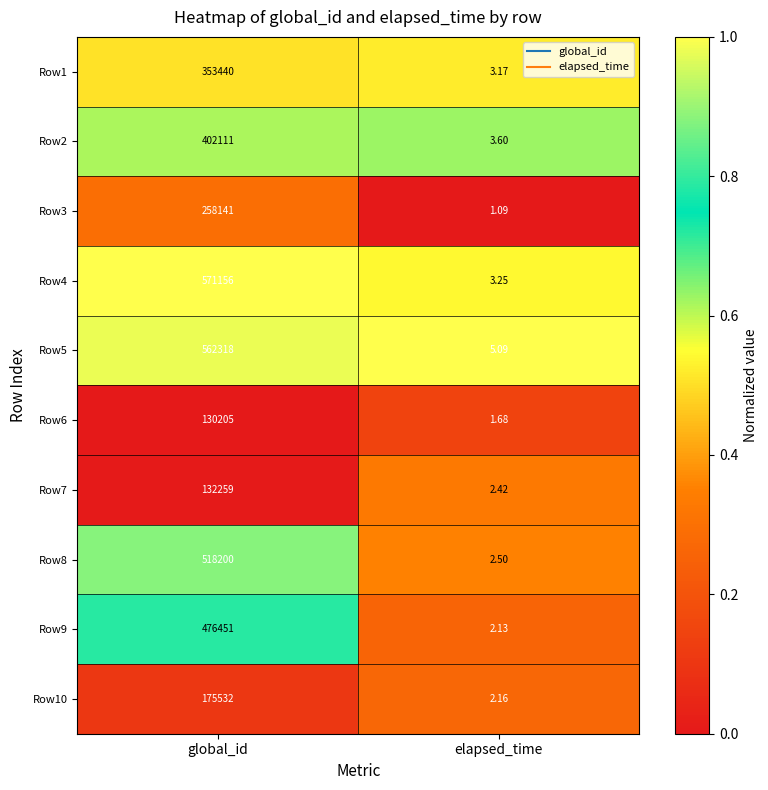

Where is Row6 nearest to the value 65103?

elapsed_time